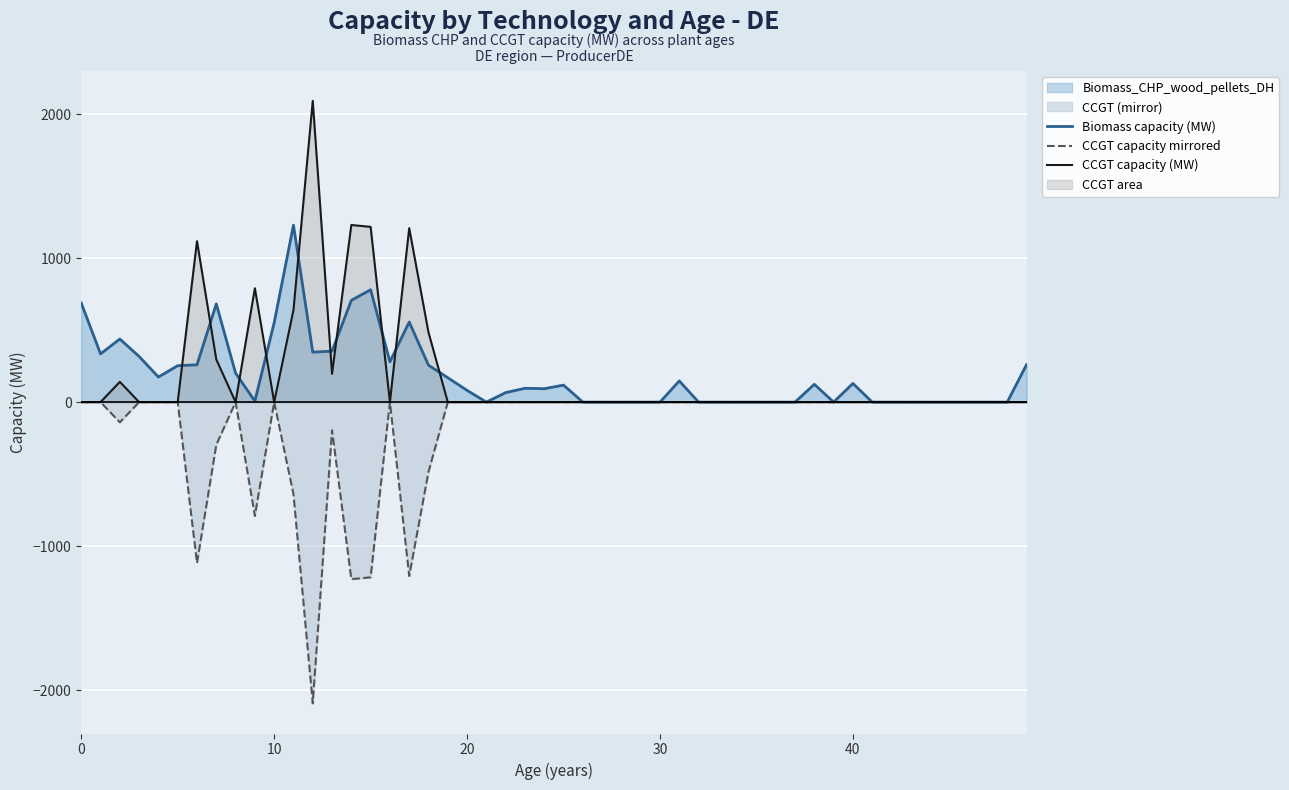

What is the greatest value displayed?

2092.5